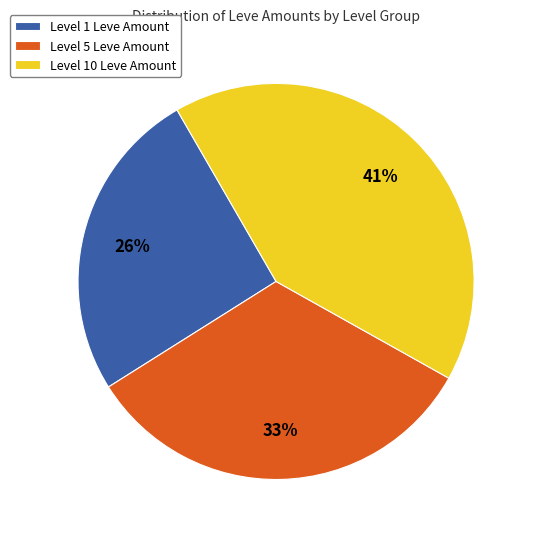

What percentage is the Level 10 Leve Amount slice, to the nearest percent?

41%